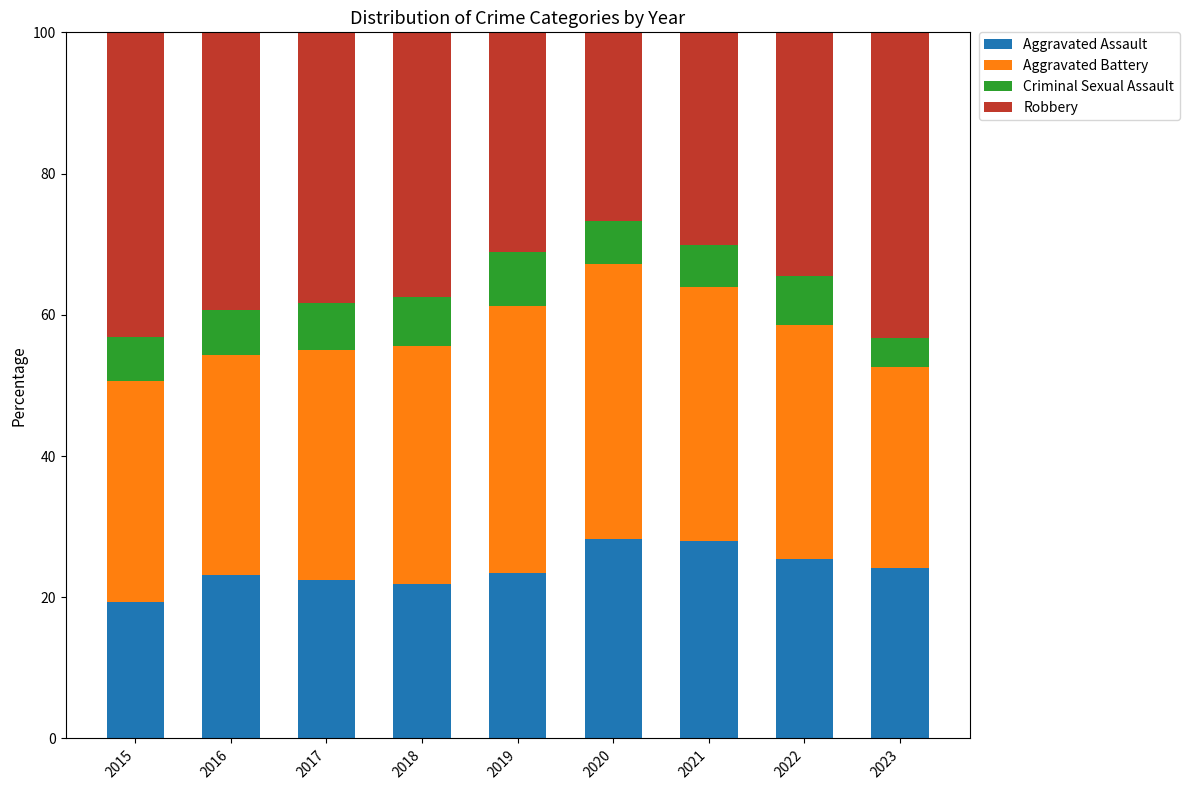

What is the average value of the Aggravated Assault series?

24.0